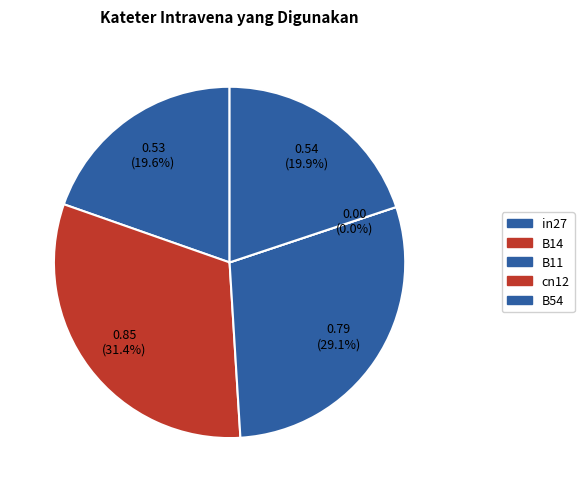

The B54 slice represents 6% of the pie. True or false?

False